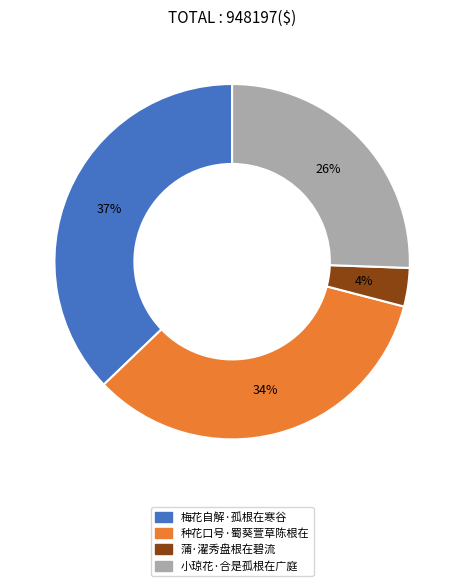

Do 小琼花·合是孤根在广庭 and 蒲·濯秀盘根在碧流 together represent more than half of the pie?

No